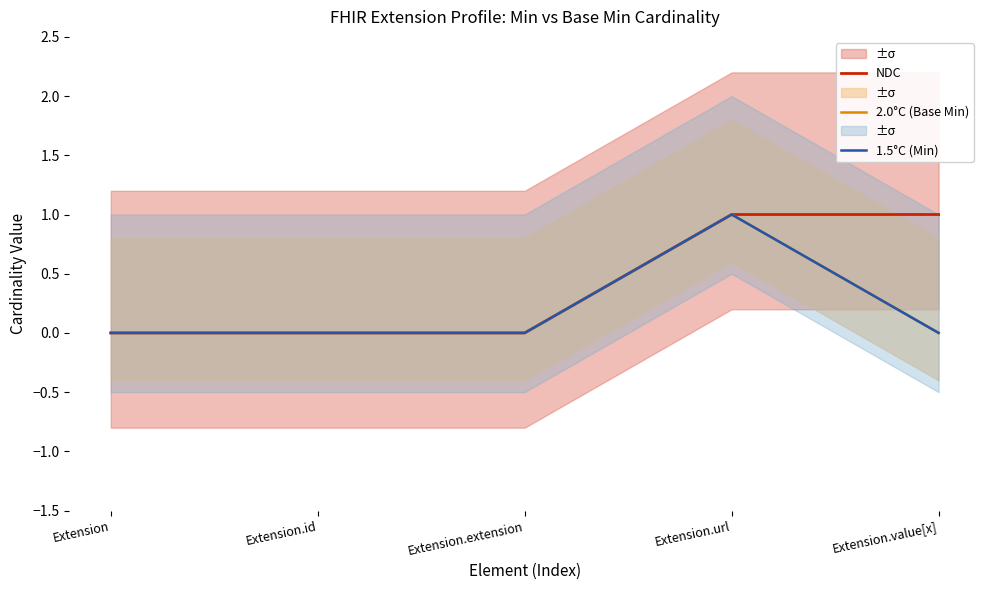

Is it true that NDC equals 0 at Extension.id?

False